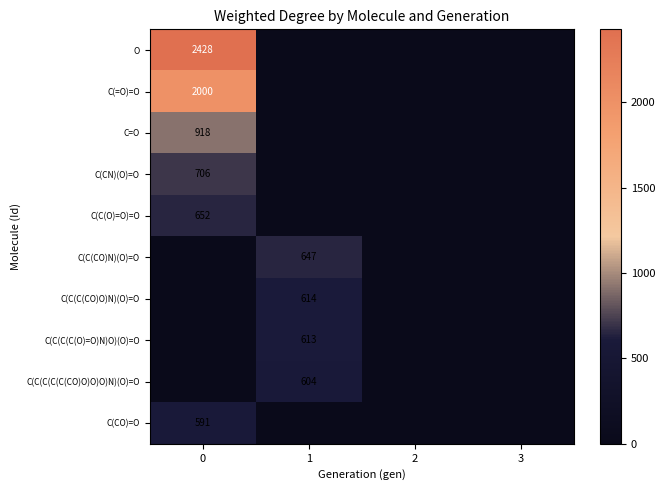

Is the value of C(C(O)=O)=O at 0 greater than the value of C(CN)(O)=O at 0?

No